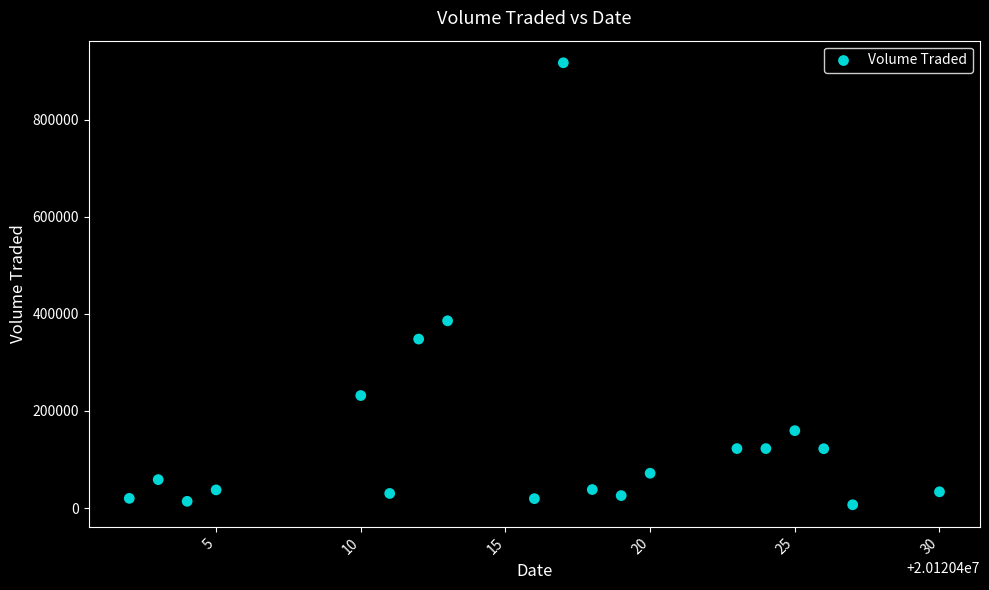

What is the range of X values (max minus min)?

28